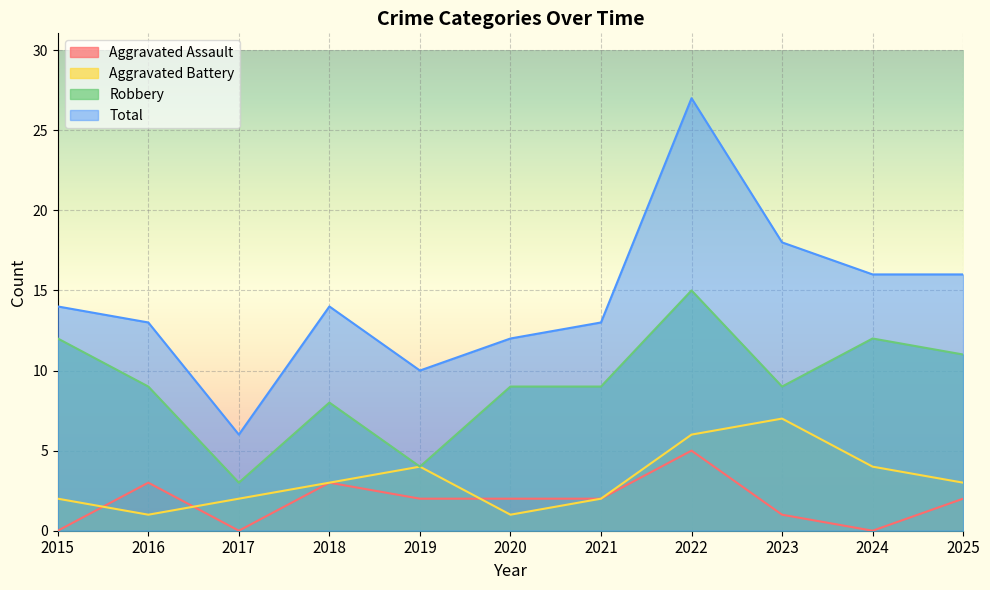

The value of Total at 2025 is 16. True or false?

True